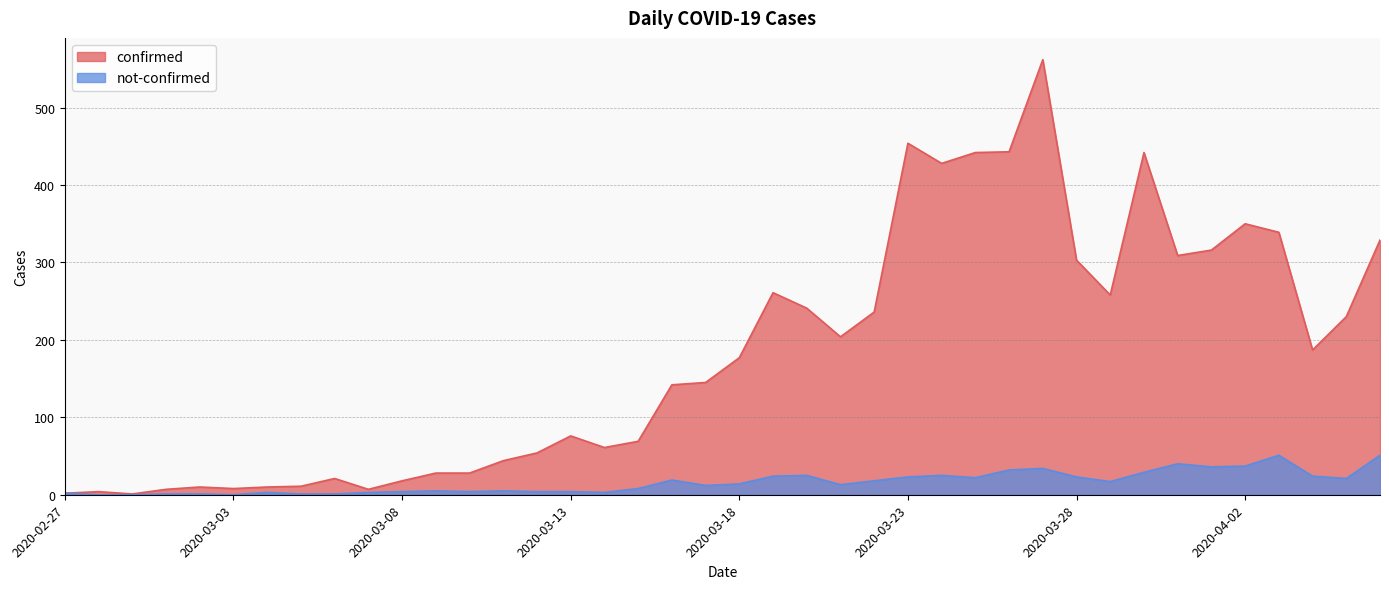

True or false: confirmed and not-confirmed cross at least once.

False